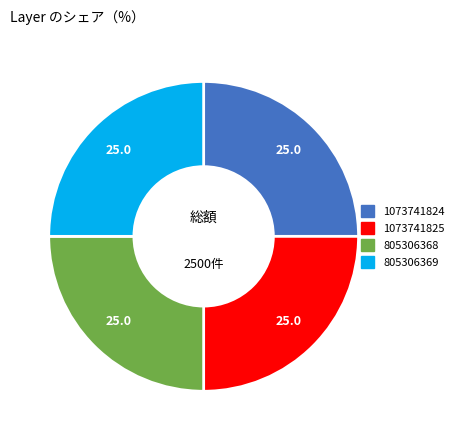

Is there any slice that represents more than half of the pie?

No